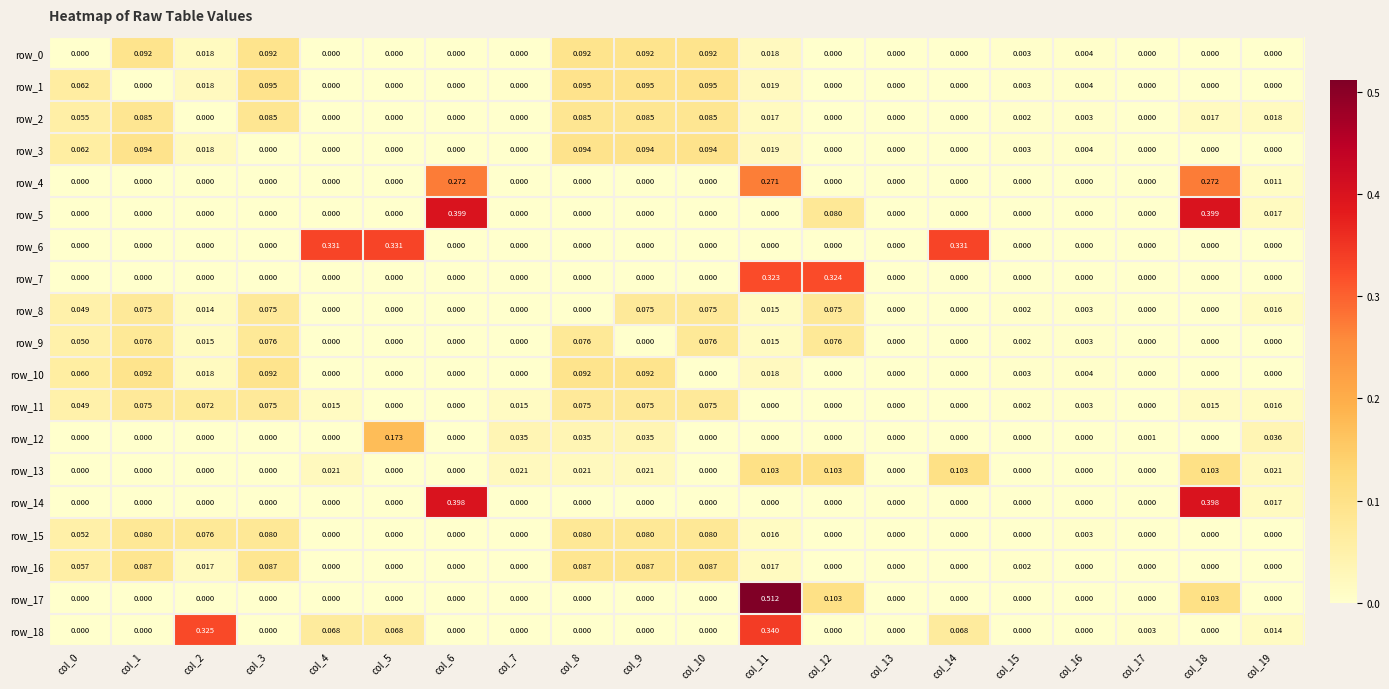

What is the total value across all series at col_11?

1.7